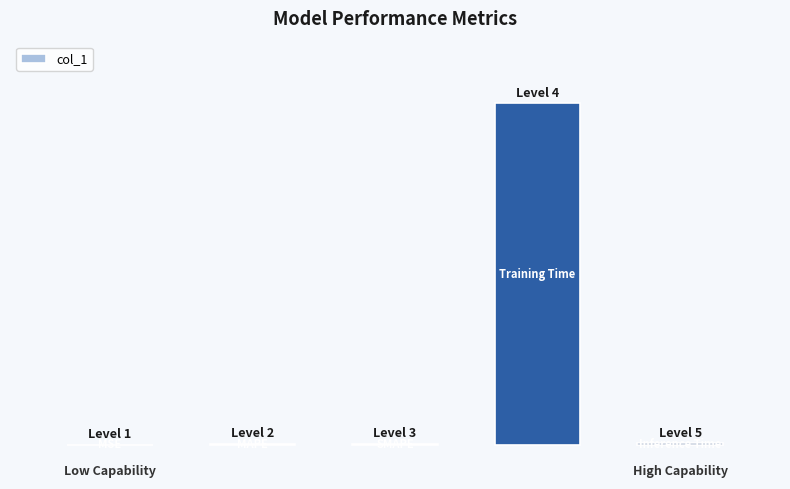

Are the bars horizontal?

No